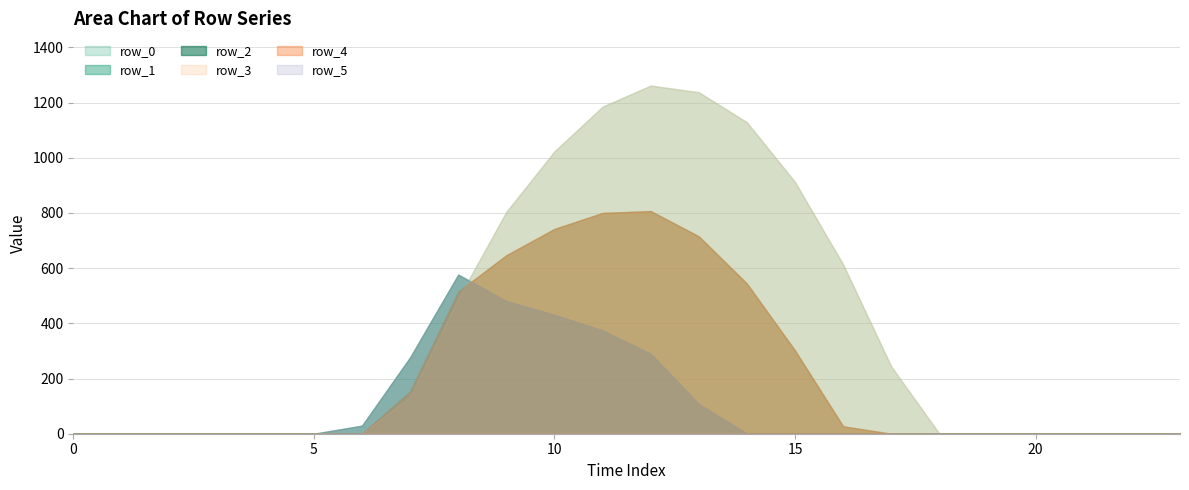

What is the approximate value of row_4 at 16?

26.8